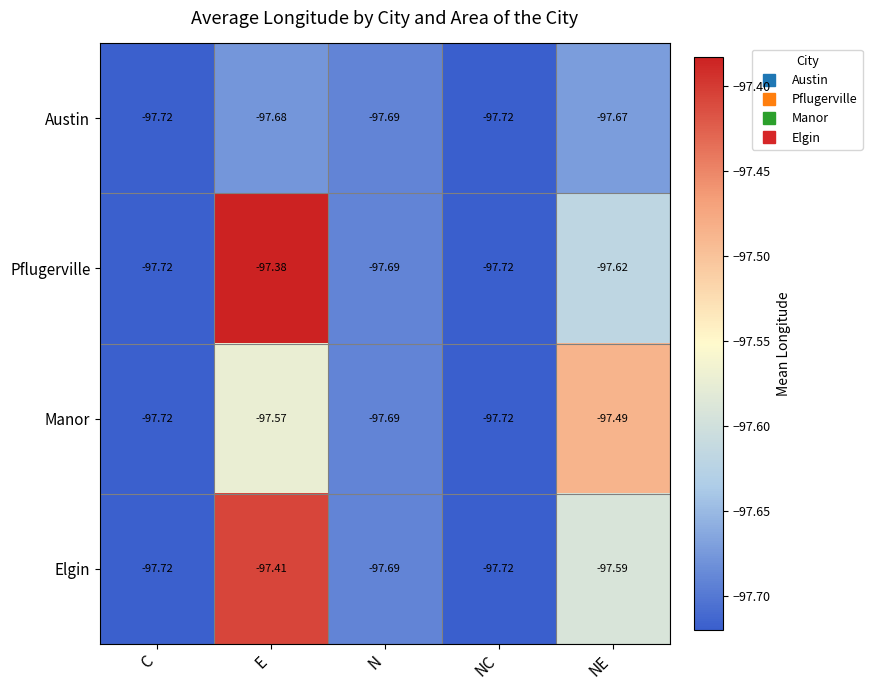

Which series has the largest range (max minus min)?

Pflugerville